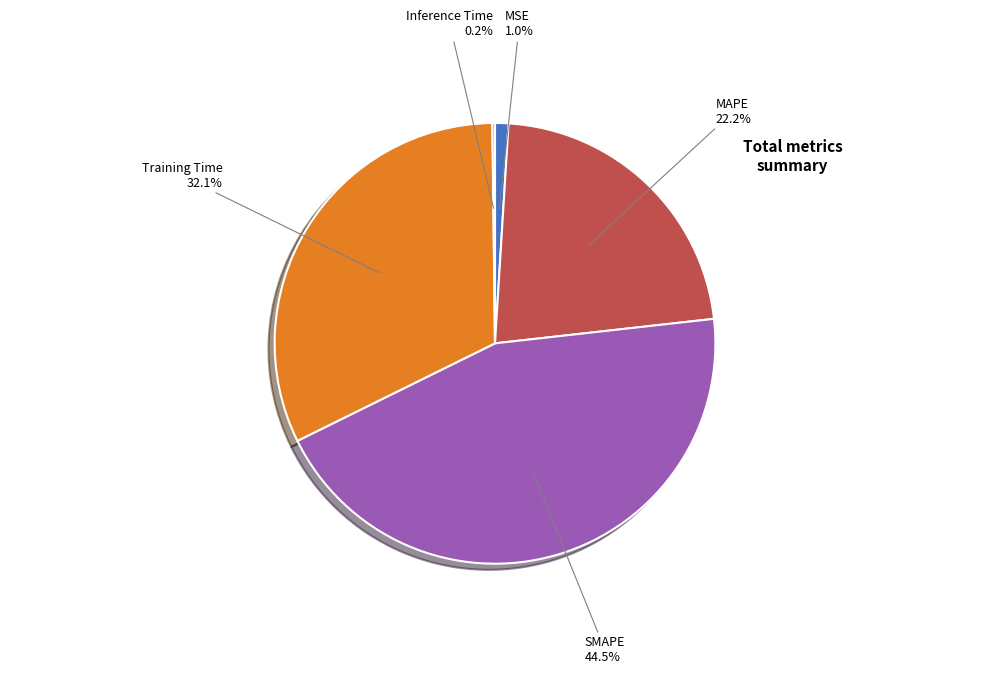

Which slice is the largest?

SMAPE